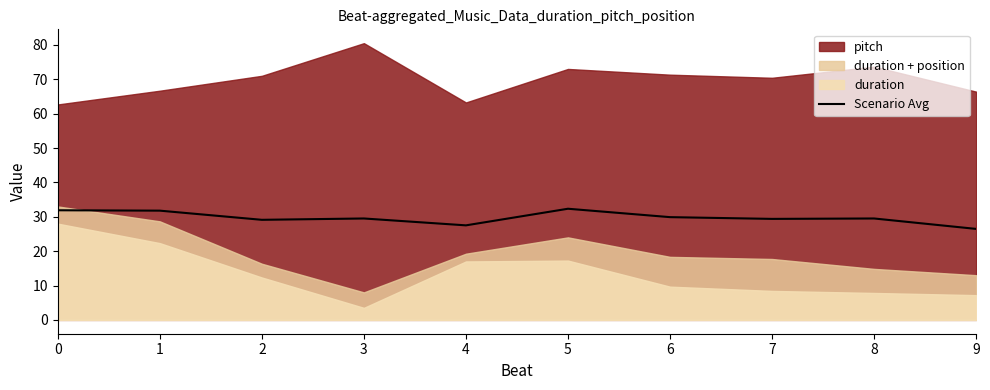

What is the lowest value of the Scenario Avg series?

26.5